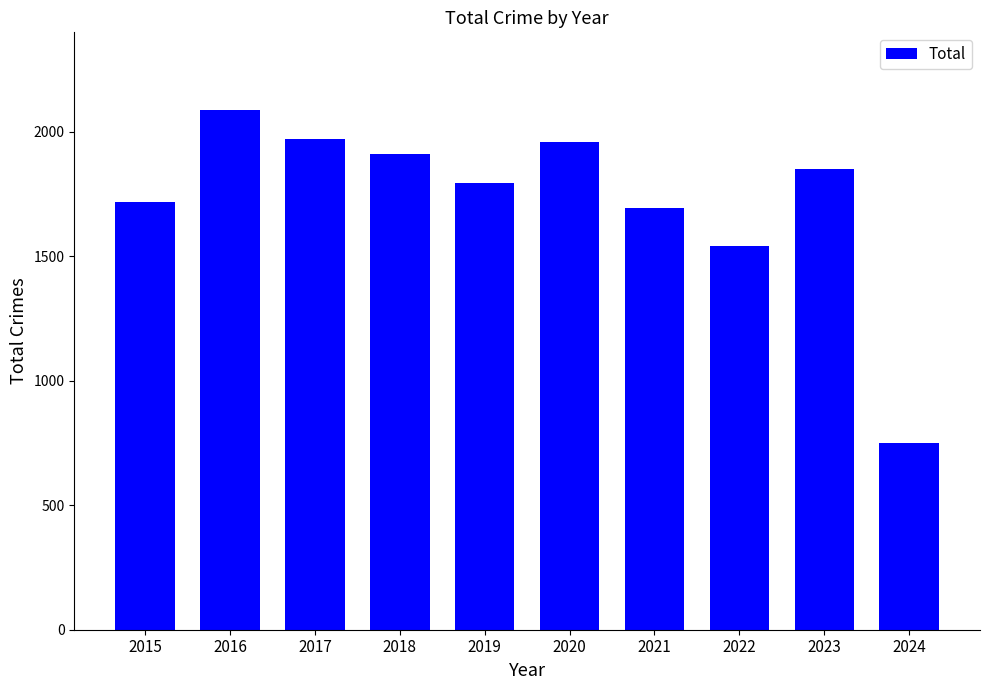

At which label is the value closest to 1418?

2022